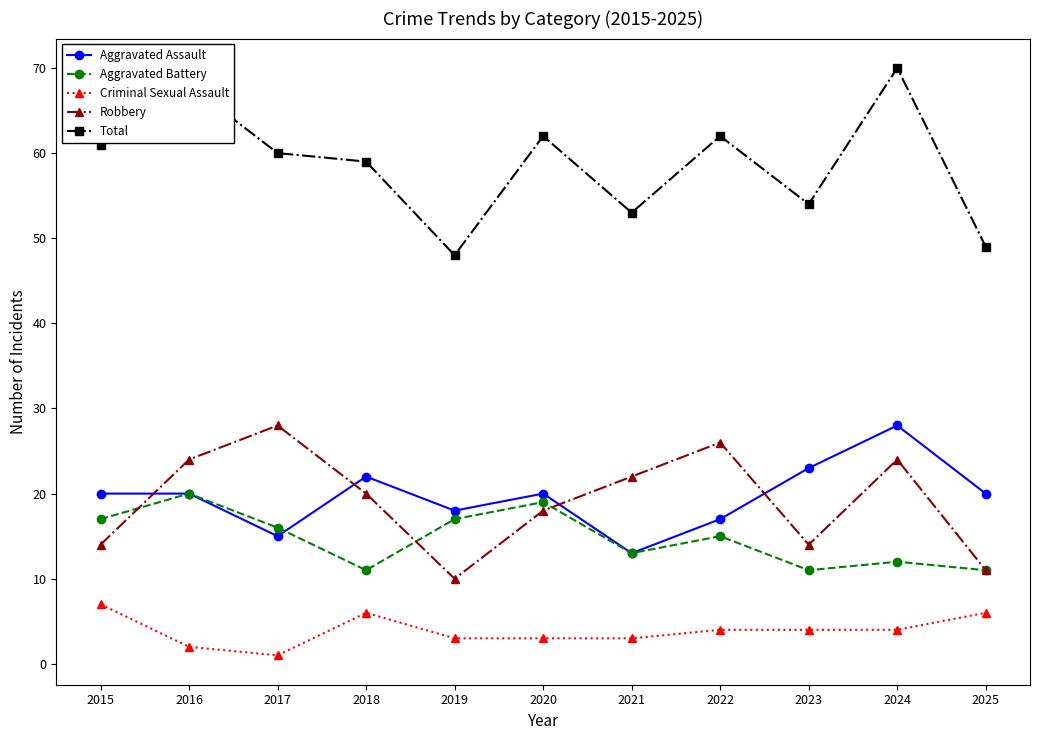

True or false: Total and Robbery cross at least once.

False